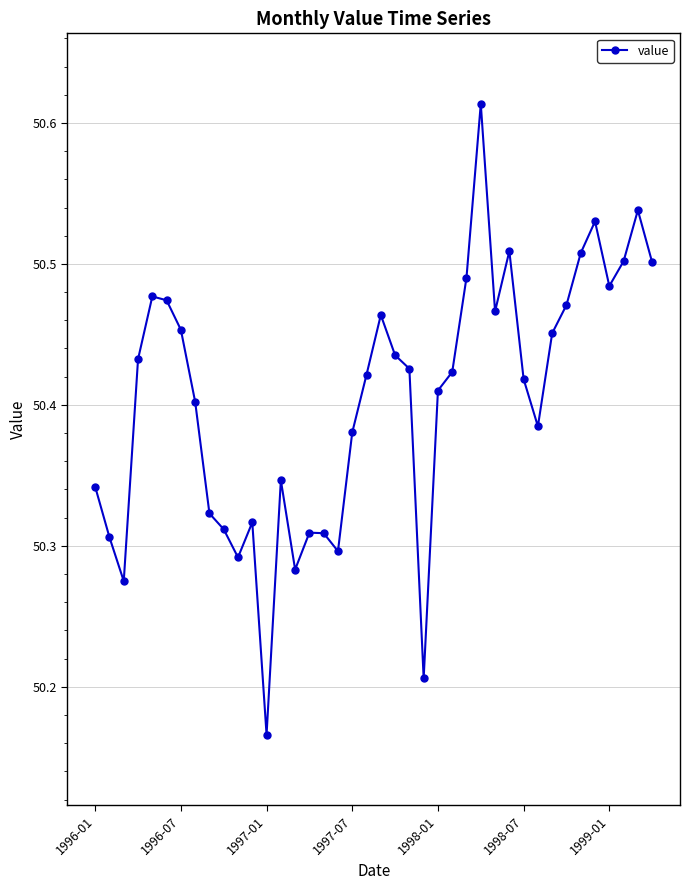

Count the values in the range 50 to 51.

40